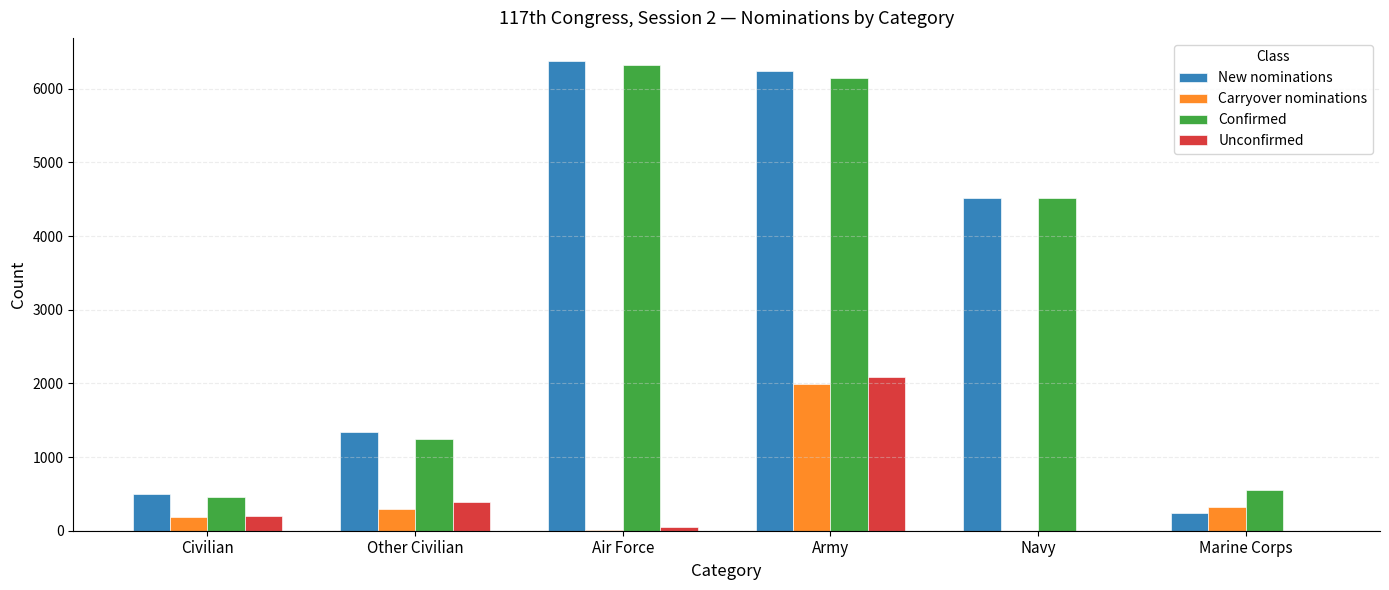

What is the maximum value for Confirmed?

6327